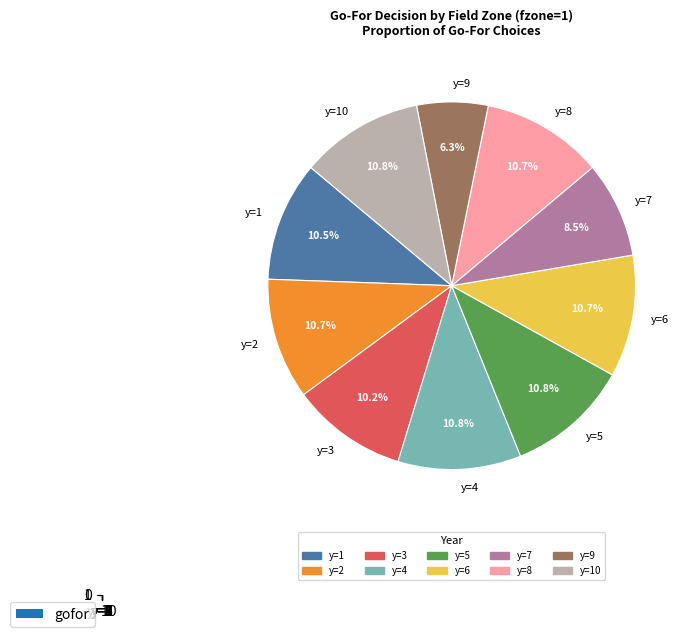

Is y=6 the majority of the pie?

No